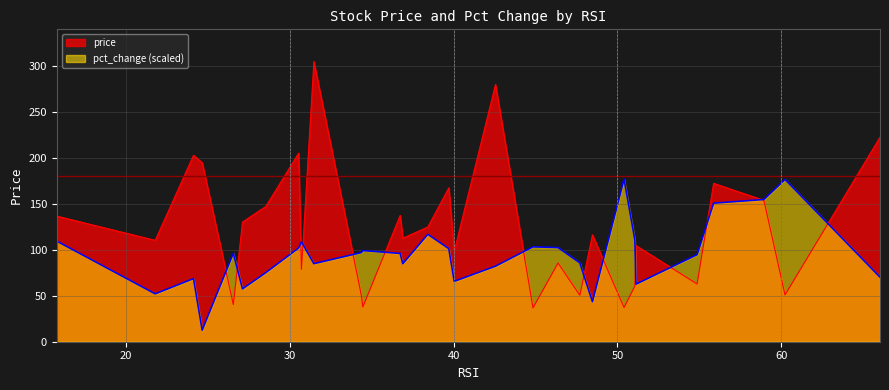

What is the maximum value for pct_change (scaled)?

176.9